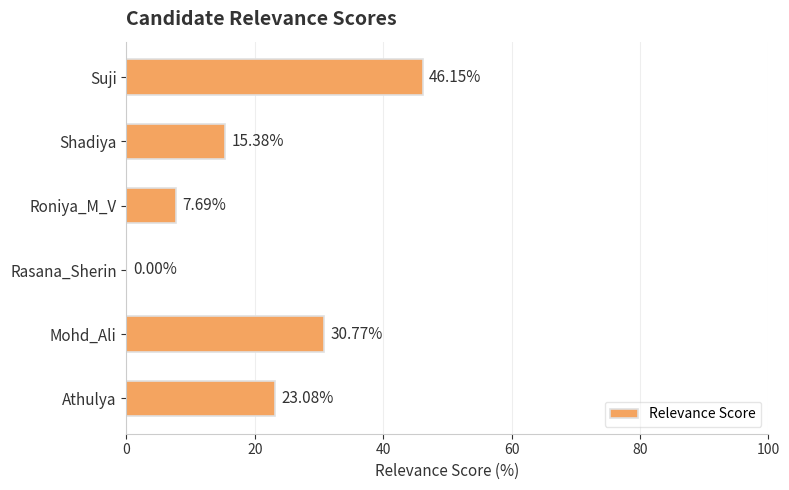

Which label corresponds to the largest value in the chart?

Suji